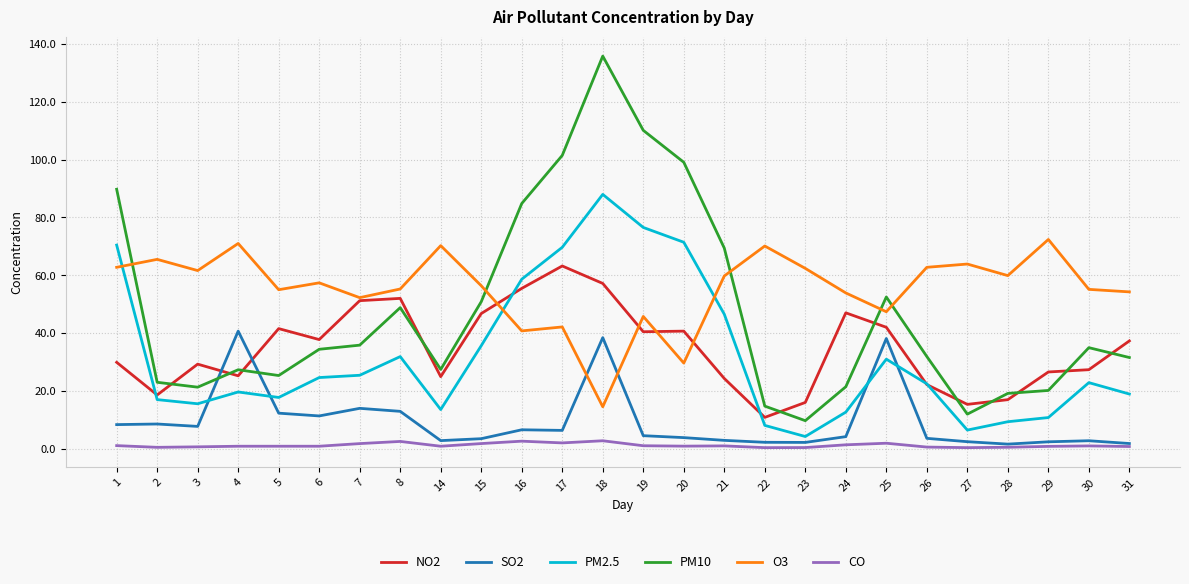

Between which two adjacent categories do PM2.5 and SO2 first intersect?

3 and 4